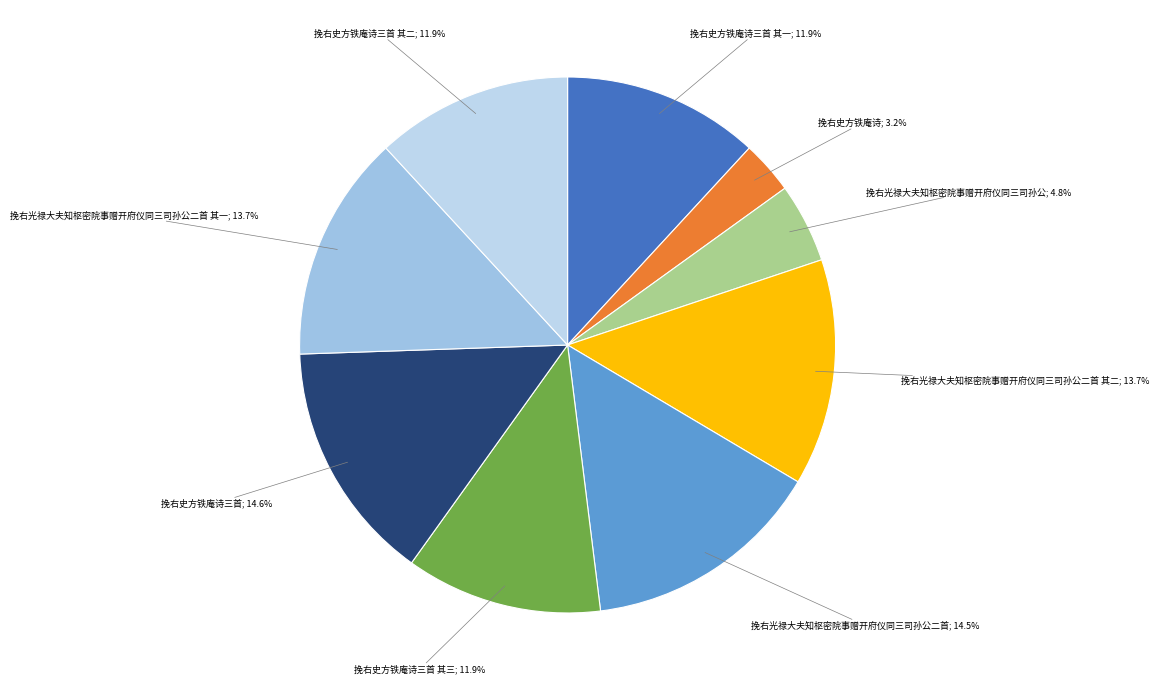

Count the number of slices in the pie.

9